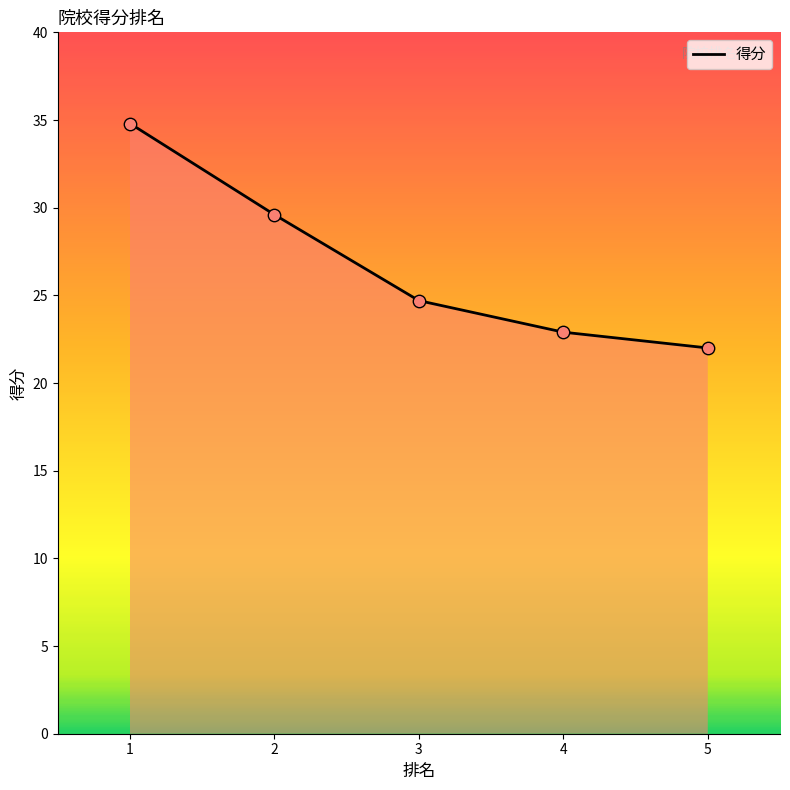

What is the ratio of the value at 1 to the value at 2?

1.2